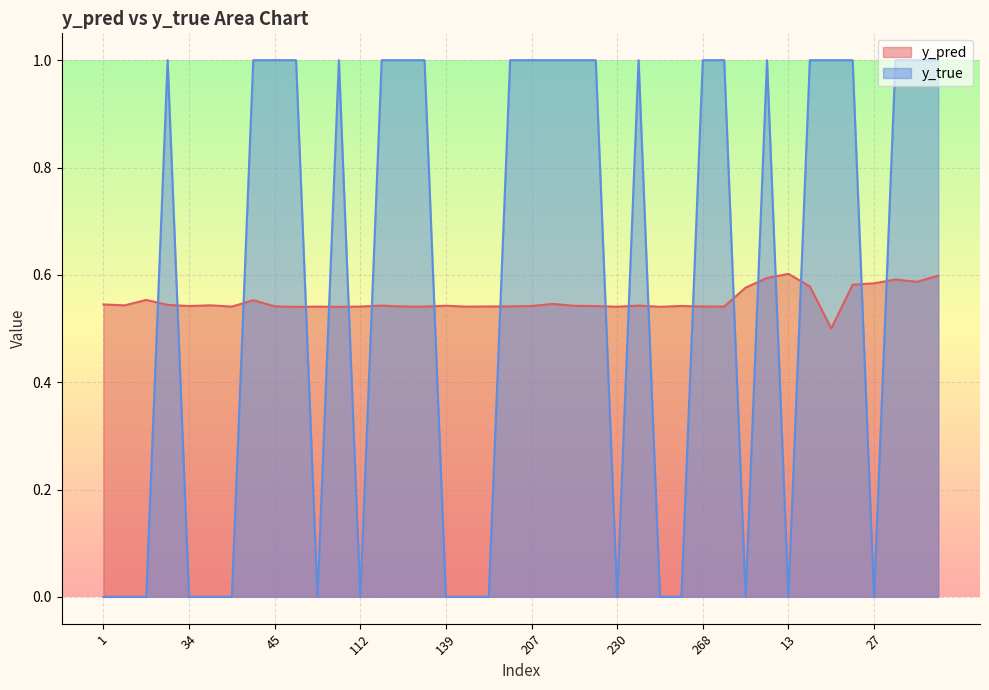

Rank the series by their maximum value, from highest to lowest.

y_true, y_pred